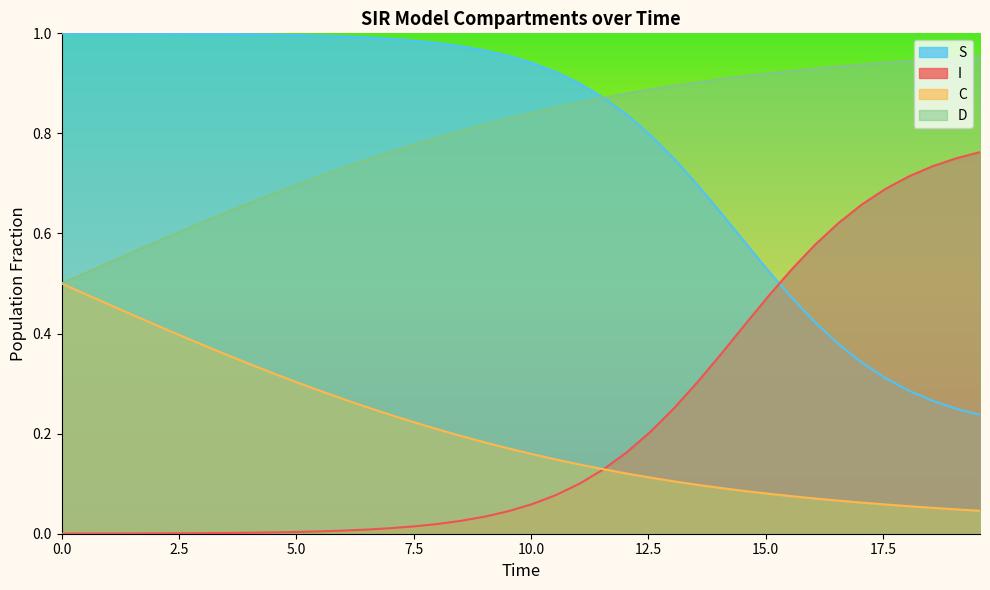

Which series has the largest total across all categories?

D